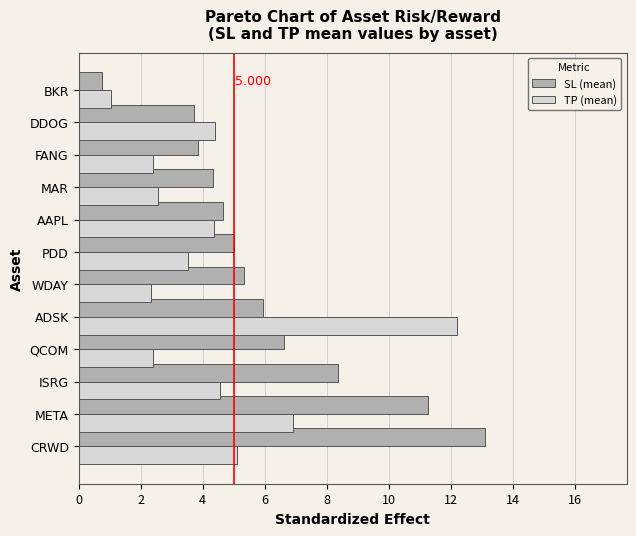

Which series has the largest range (max minus min)?

SL (mean)